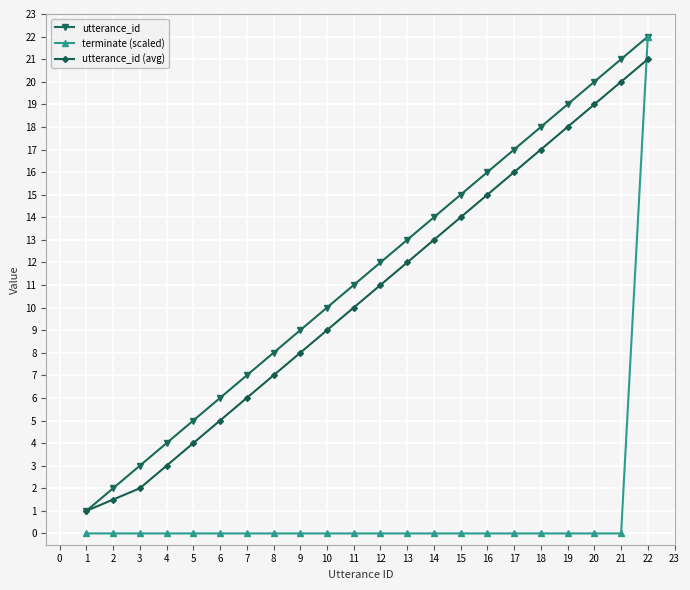

What is the difference between the highest and lowest values at 15?

15.0